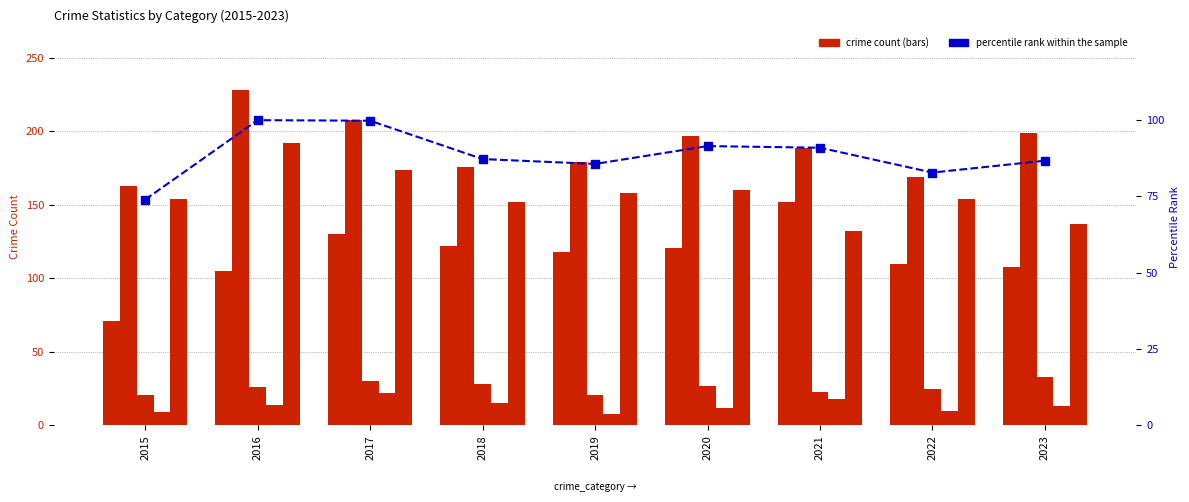

Between 2016 and 2021, which is larger?

2021